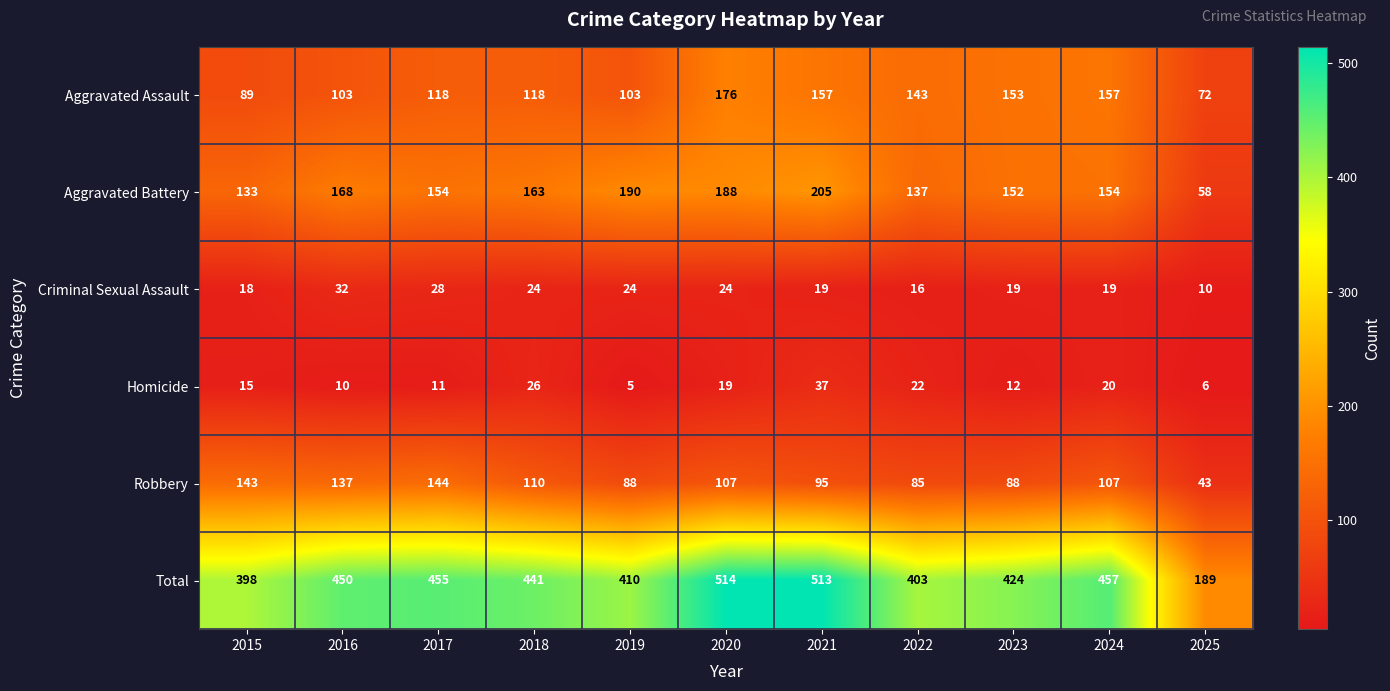

At which label is Aggravated Battery closest to 131?

2015